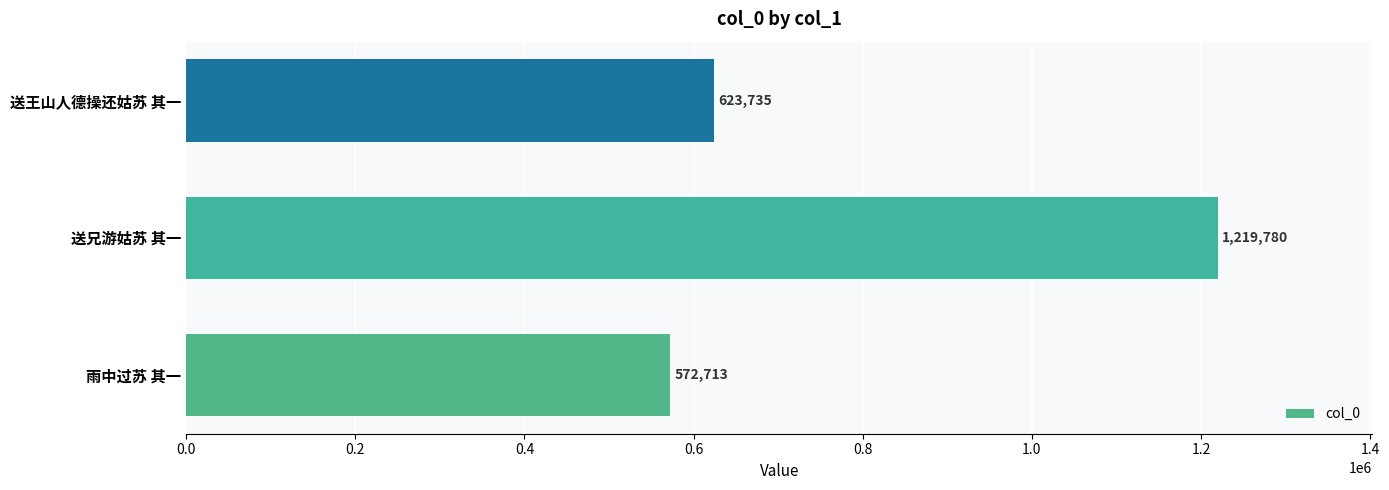

Which label corresponds to the largest value in the chart?

送兄游姑苏 其一